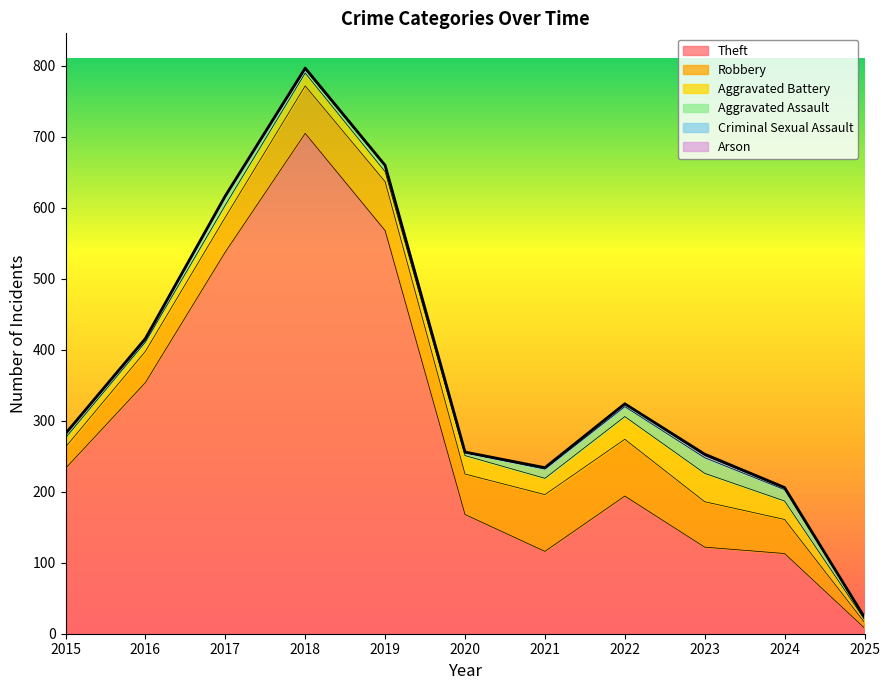

What are all the series names shown in the legend?

Theft, Robbery, Aggravated Battery, Aggravated Assault, Criminal Sexual Assault, Arson